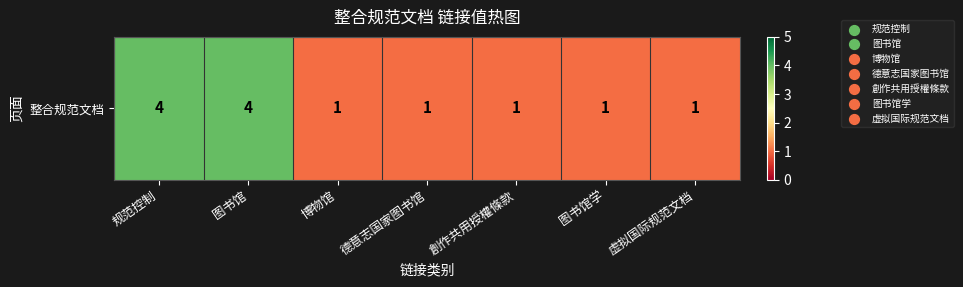

How many data points are above 1?

2